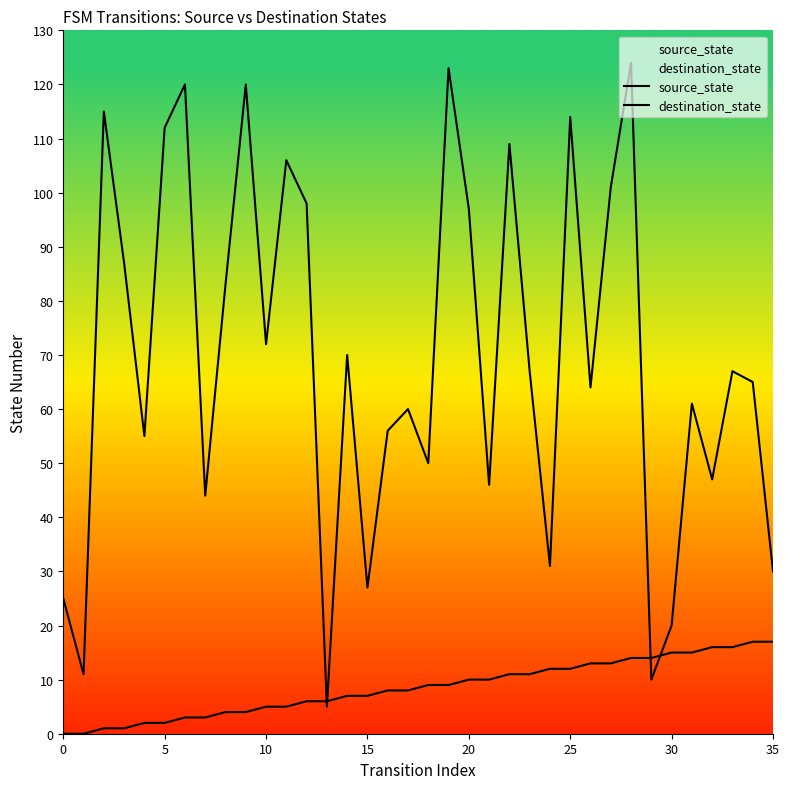

Which series has the widest spread of values?

destination_state